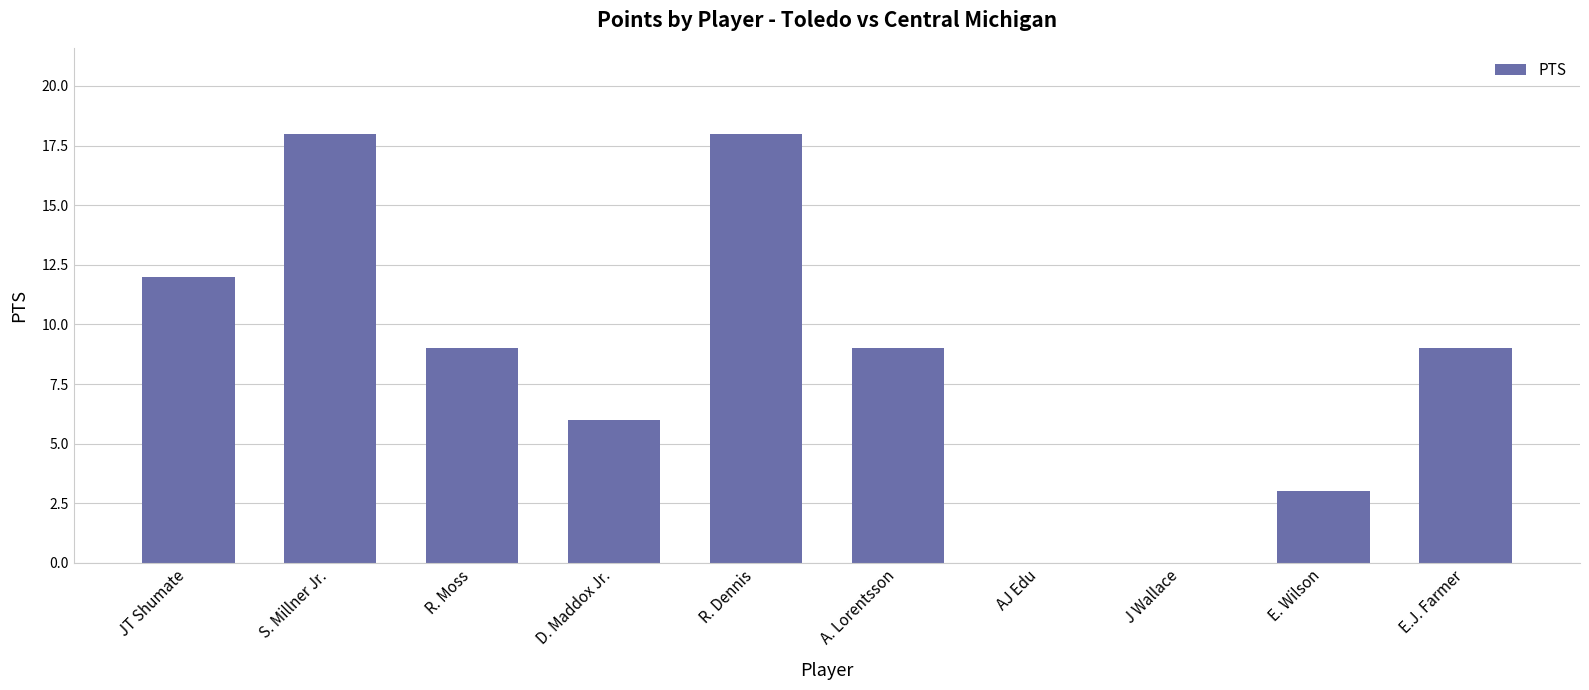

Reading left to right, transcribe all the data shown in this chart.

12	18	9	6	18	9	0	0	3	9